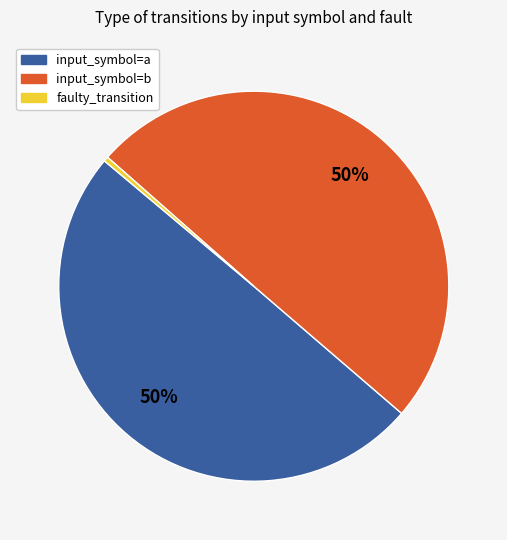

Is it true that input_symbol=a is 50% of the pie?

True